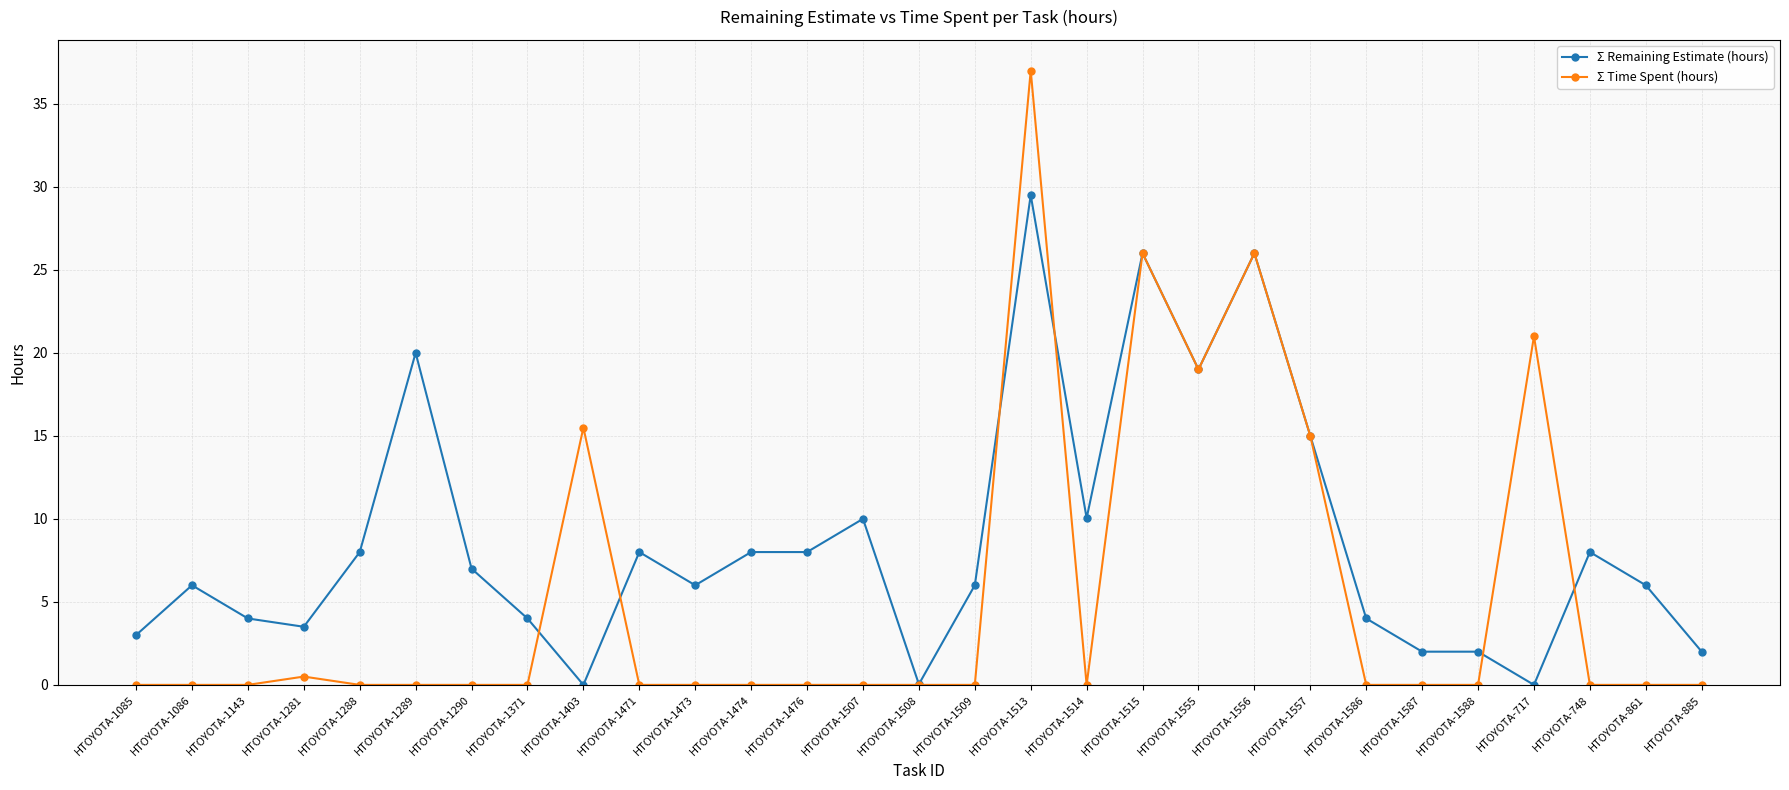

Which series has the largest total across all categories?

Σ Remaining Estimate (hours)